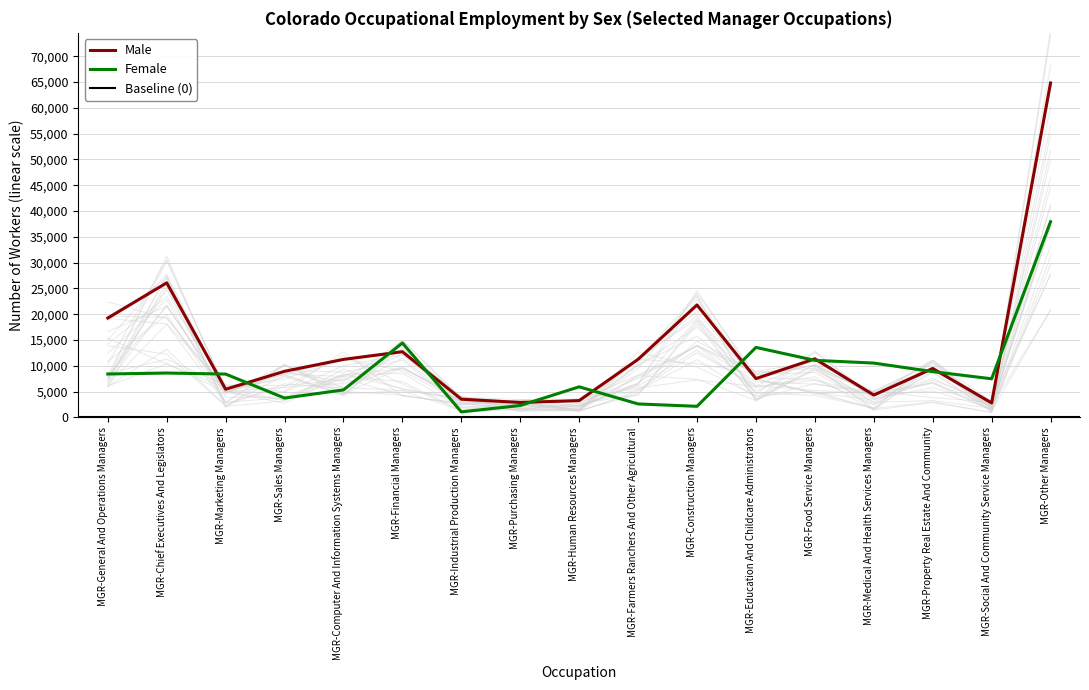

What is the maximum value for Male?

64811